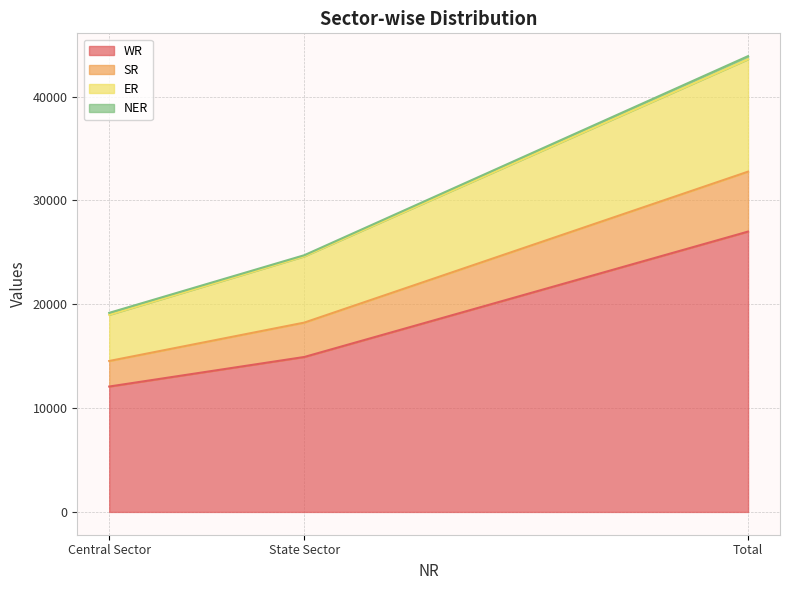

Where is WR nearest to the value 19534?

State Sector